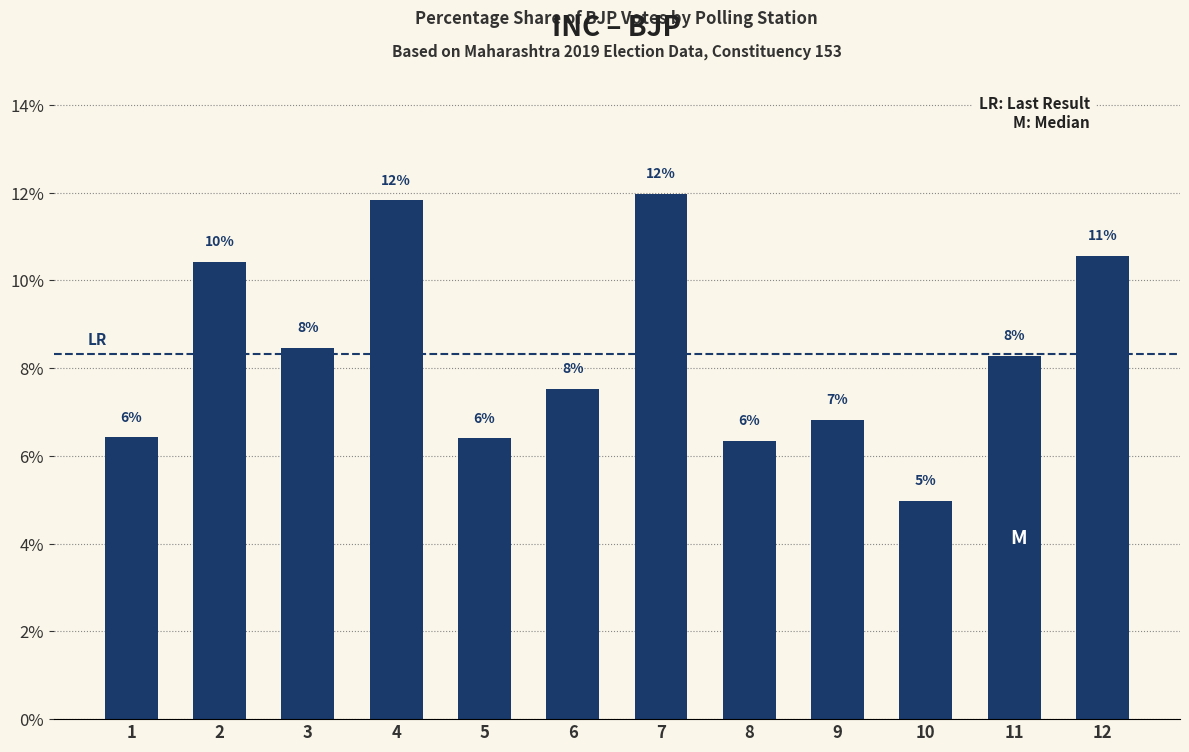

What is the greatest value displayed?

0.1